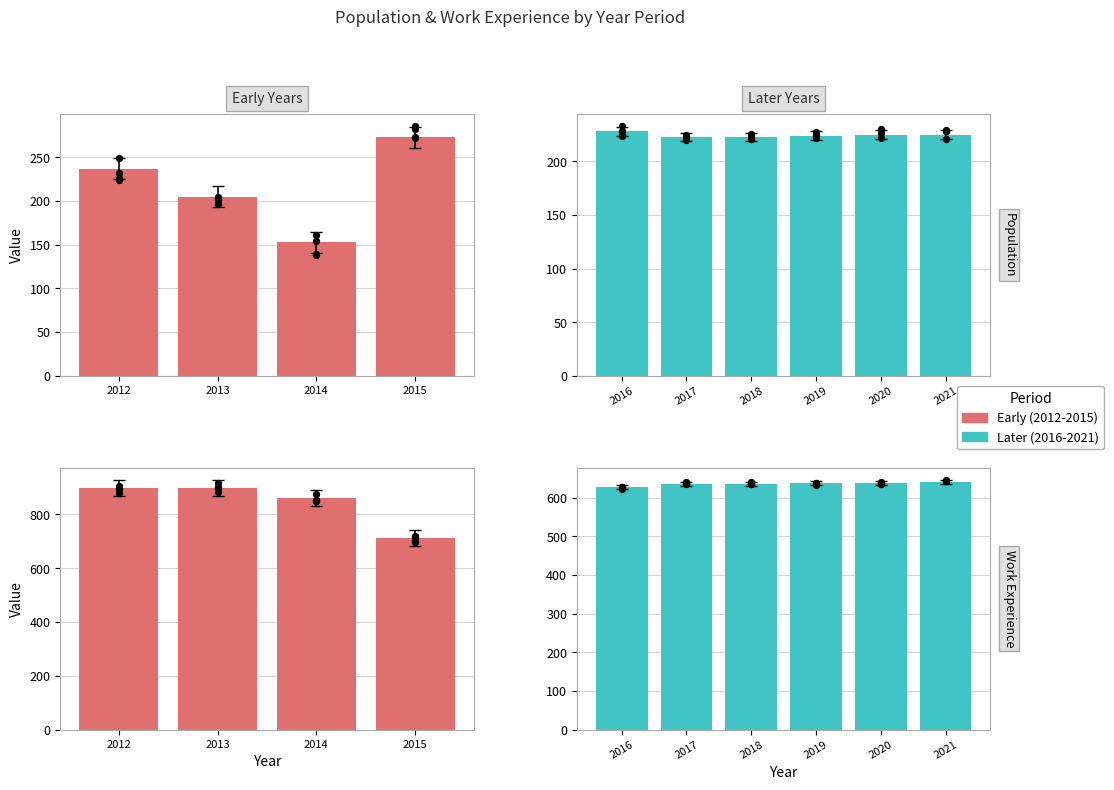

Which series reaches the maximum Y coordinate?

Work_Experience